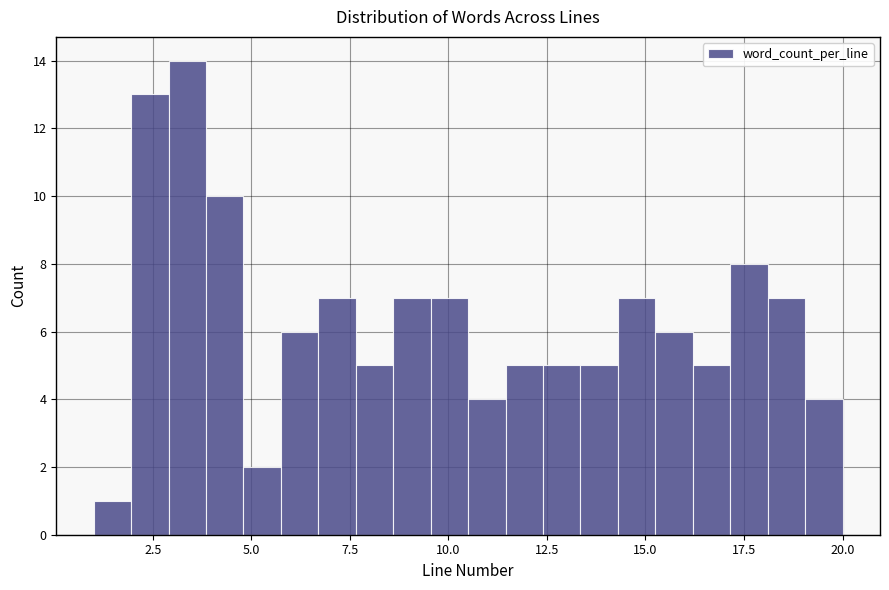

Read against the x-axis, roughly where is the centre of the tallest bar?

3.5